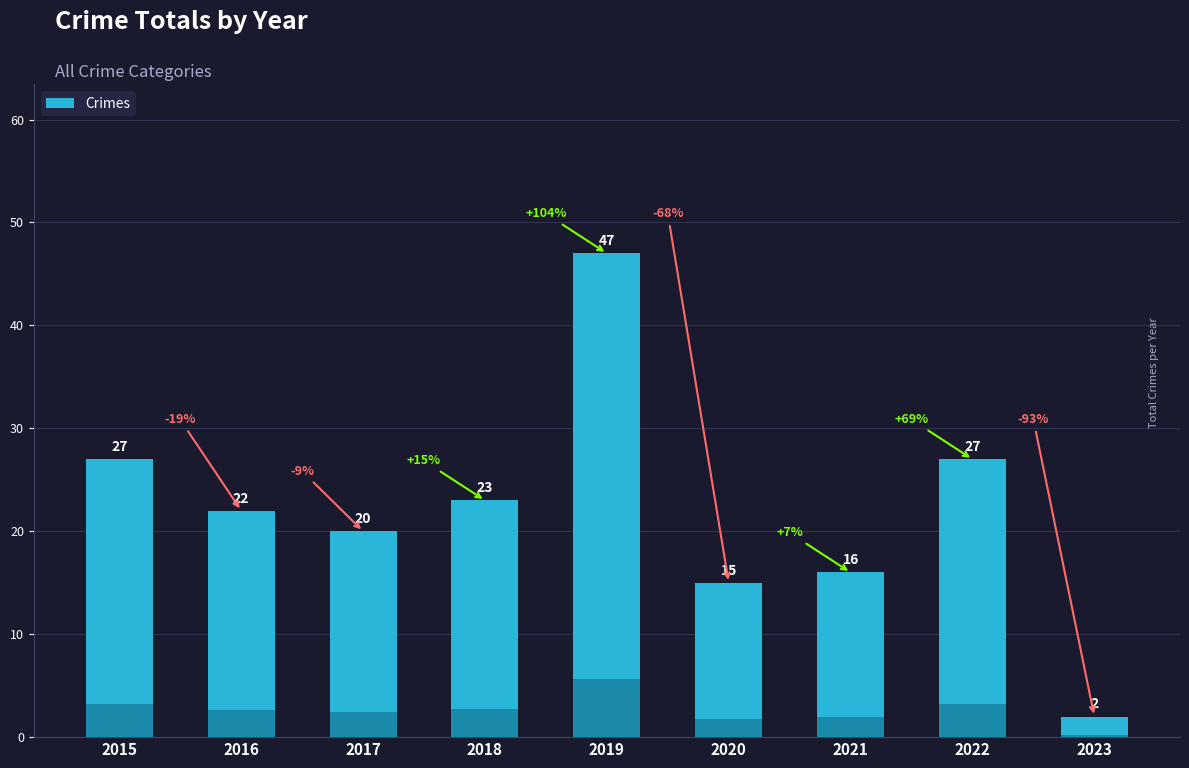

How many bars are there in total?

9